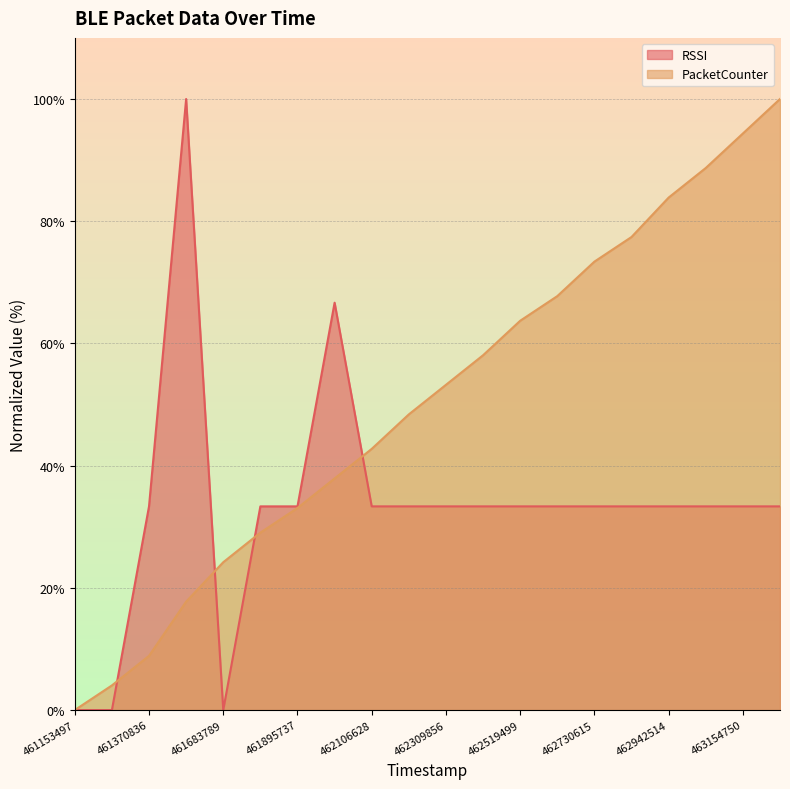

How many times do RSSI and PacketCounter cross each other?

4